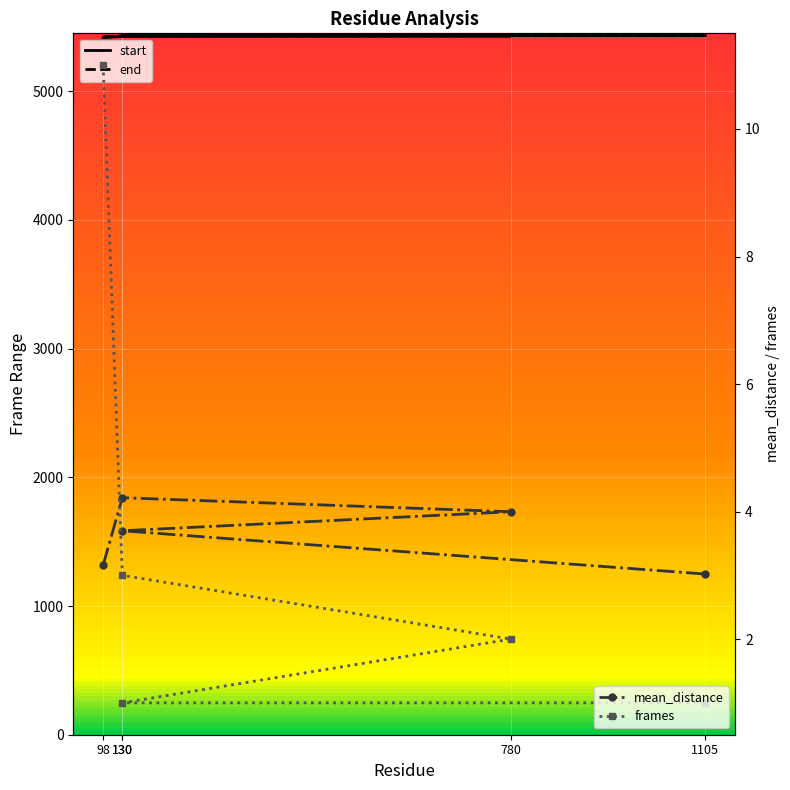

Which has a higher value, 130 or 1105?

1105